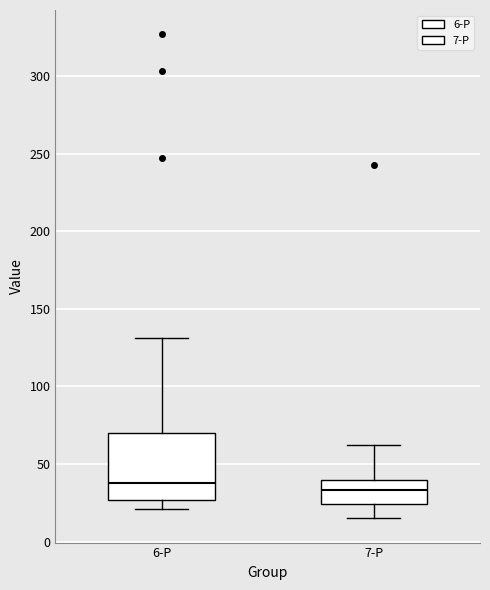

Reading left to right, read every box against the y-axis: the position of its median line, the range the box covers, and the ends of its whiskers. The values are not printed on the chart, so give them approximately, as read against the axis.

6-P: median 40, box 25 to 70, whiskers 20 to 130
7-P: median 35, box 25 to 40, whiskers 15 to 60